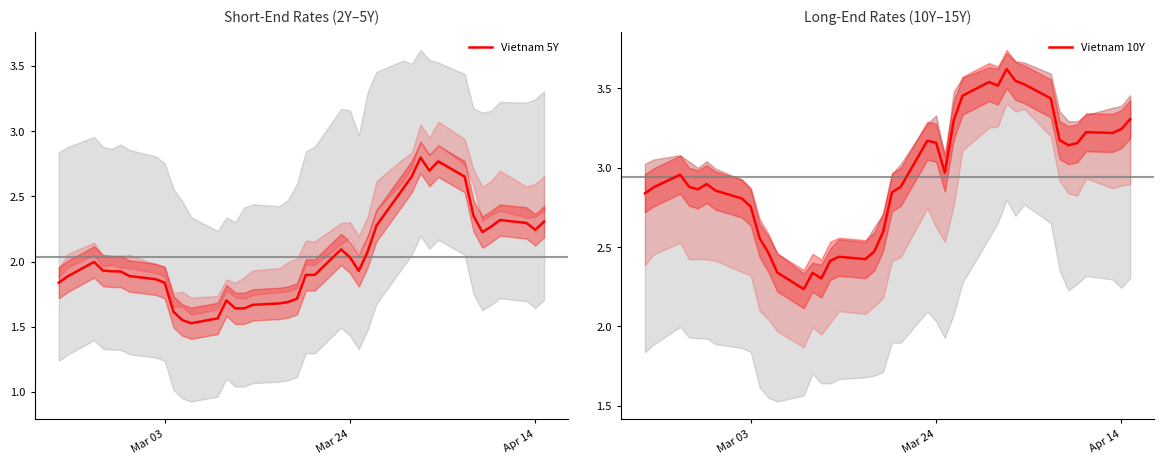

How many series are shown in this chart?

2